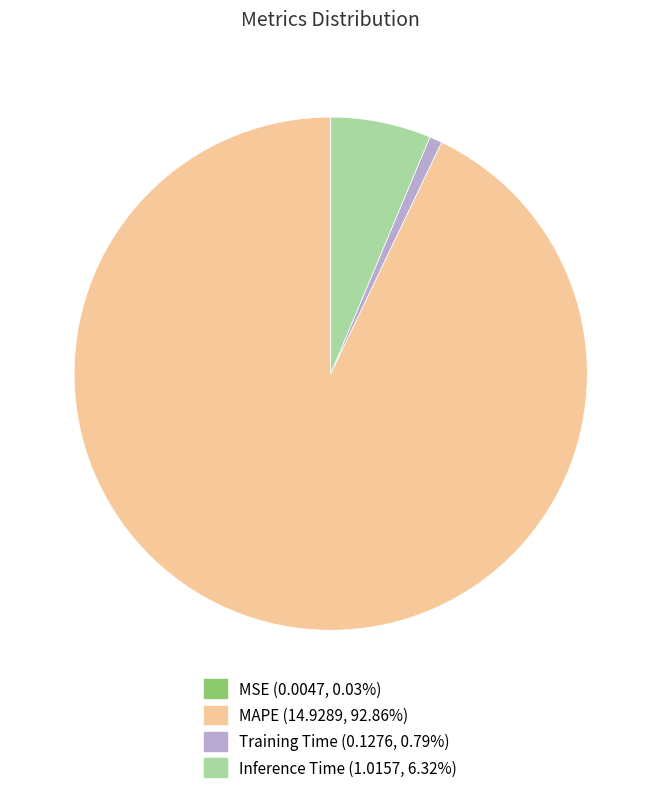

Do Training Time (0.1276, 0.79%) and Inference Time (1.0157, 6.32%) together represent more than half of the pie?

No